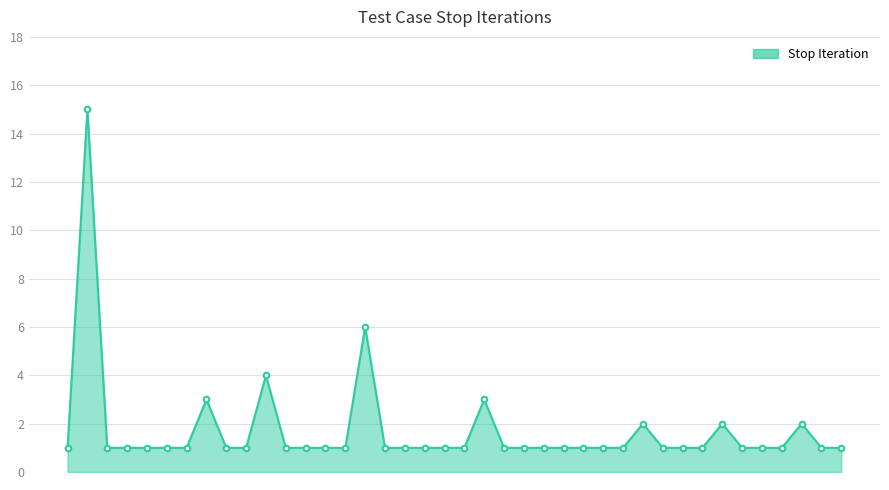

What is the smallest value displayed?

1